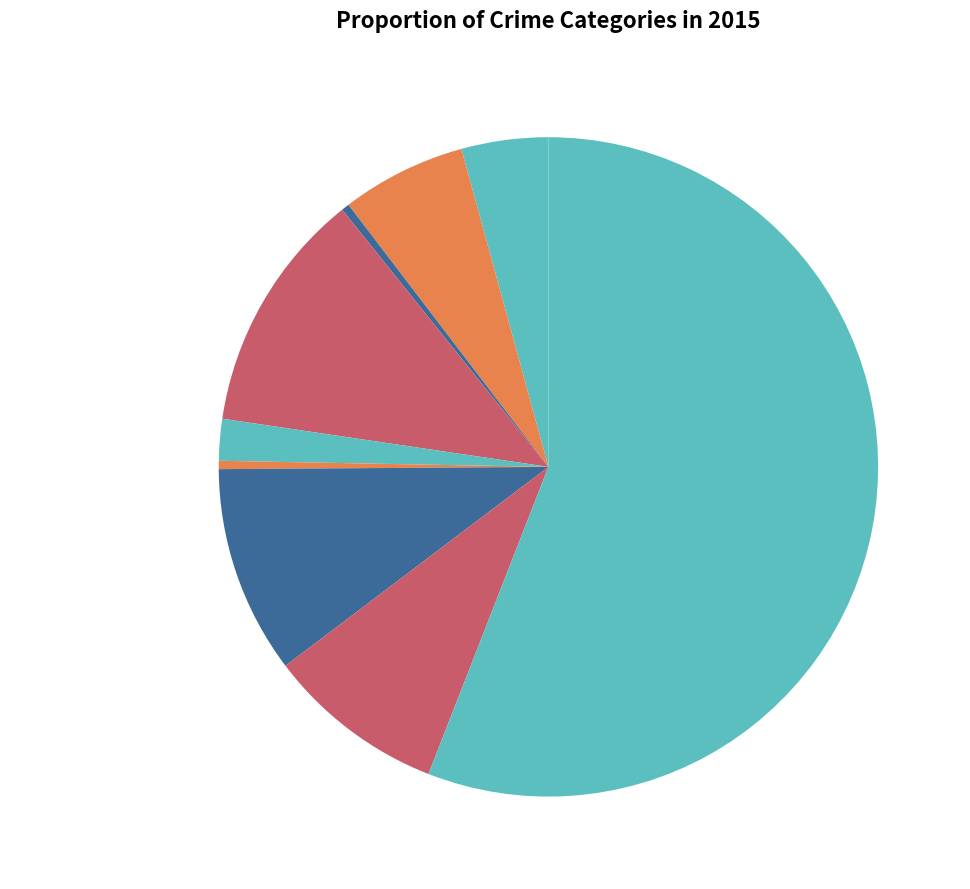

Count the number of slices in the pie.

9